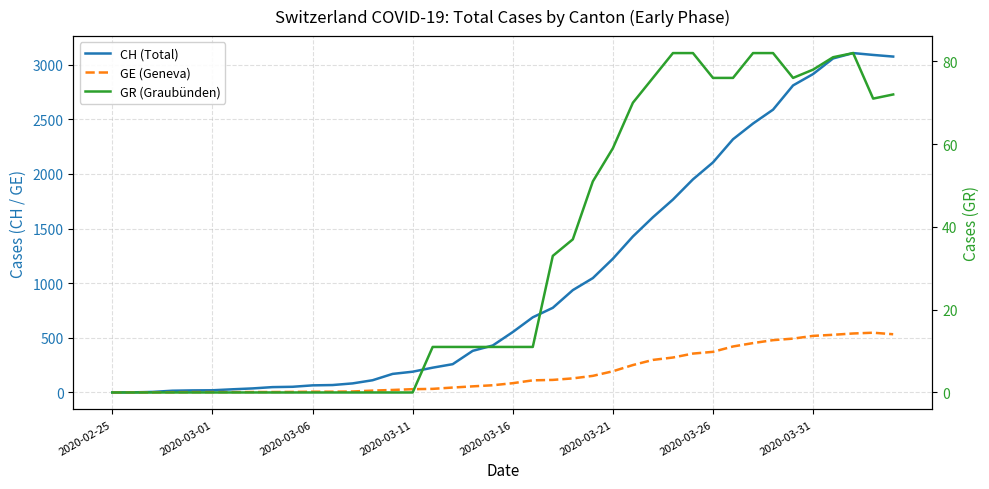

At 11, list the series in order from largest to smallest.

CH (Total), GE (Geneva), GR (Graubünden)